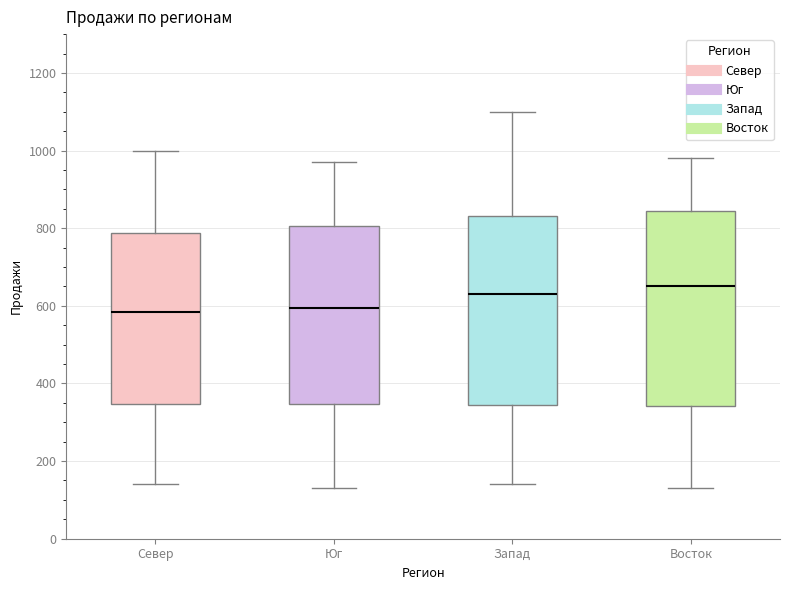

Where does the median line of the box for Север sit on the y-axis? The values are not printed on the chart, so give them approximately, as read against the axis.

580